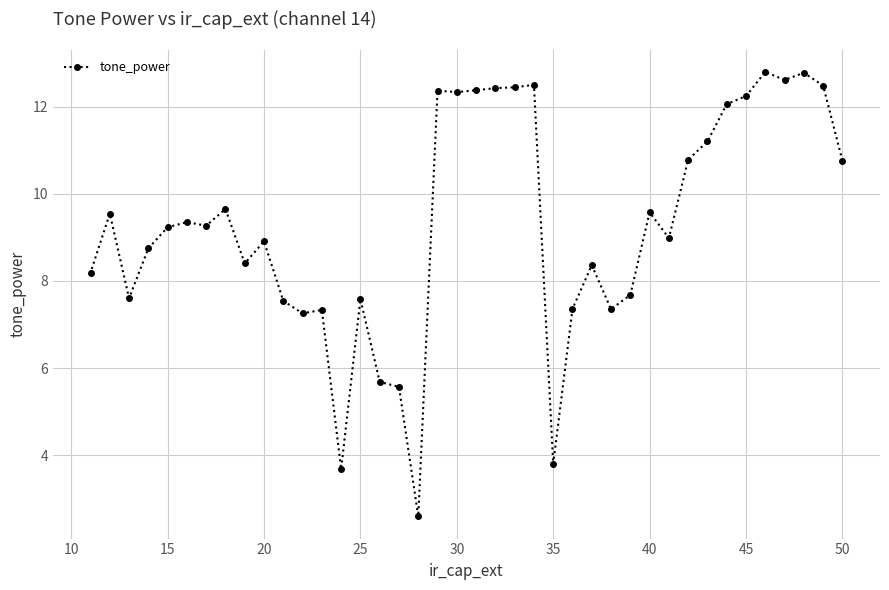

What is the difference between the maximum and minimum values?

10.2